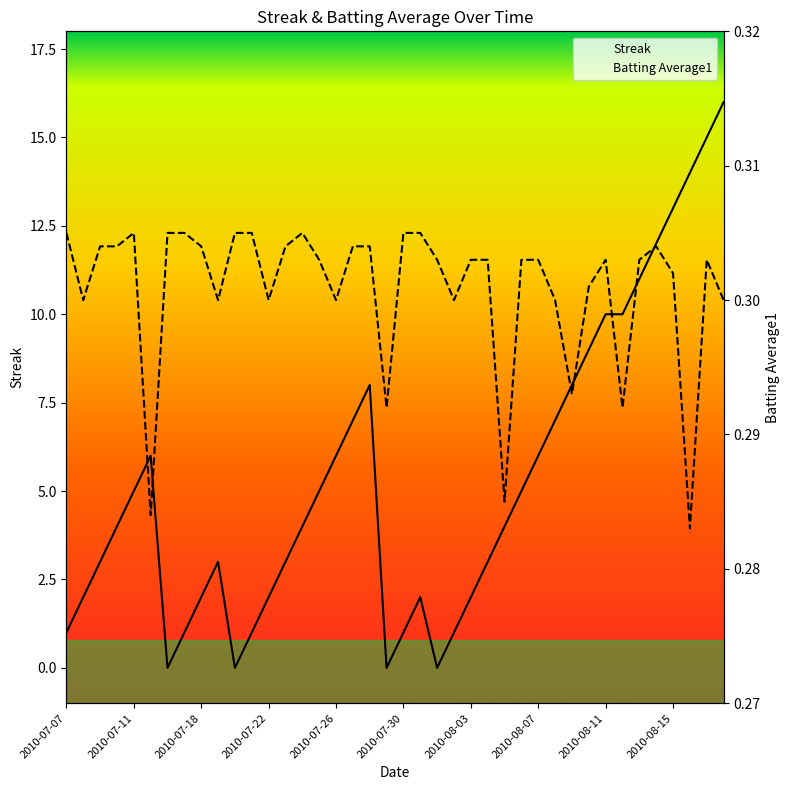

What is the value of the Streak point at the 25th from the left?

2.0